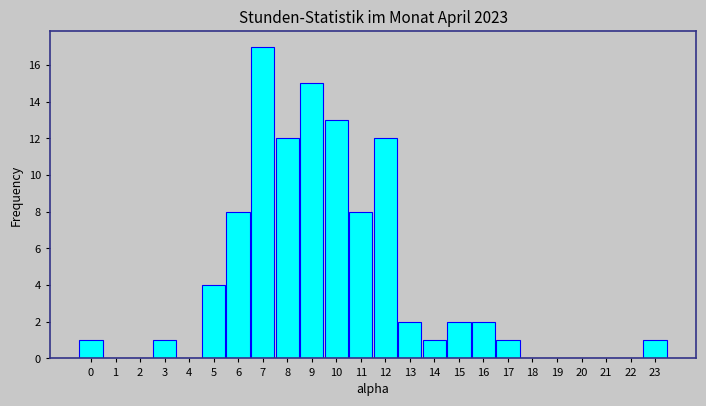

Reading left to right, transcribe all the data shown in this chart.

0=1	1=0	2=0	3=1	4=0	5=4	6=8	7=17	8=12	9=15	10=13	11=8	12=12	13=2	14=1	15=2	16=2	17=1	18=0	19=0	20=0	21=0	22=0	23=1